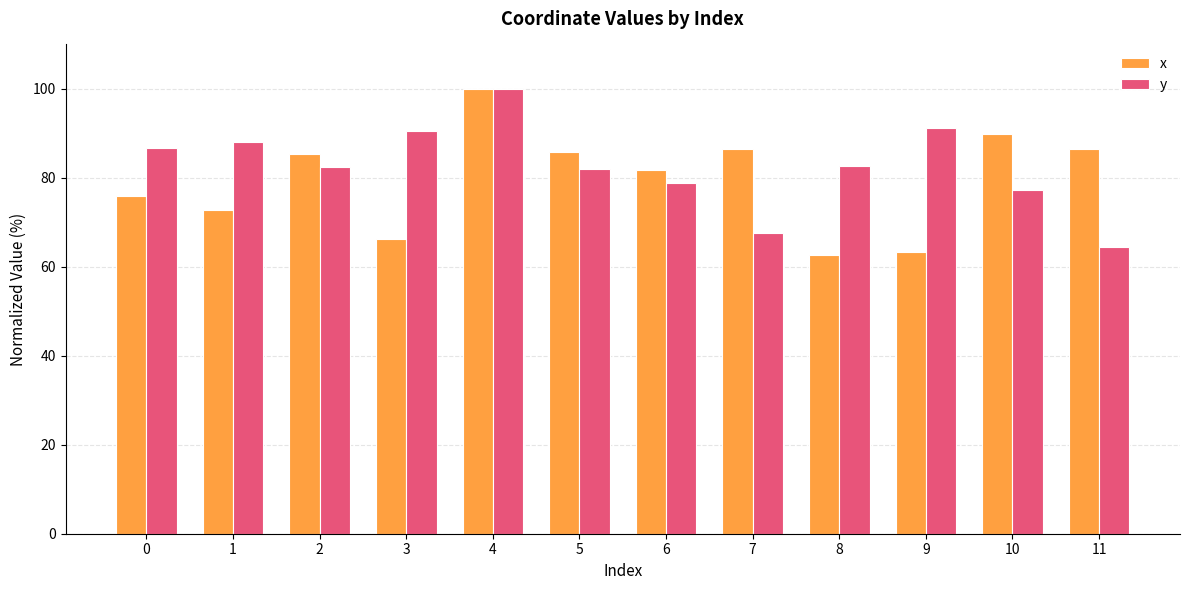

What are all the series names shown in the legend?

x, y